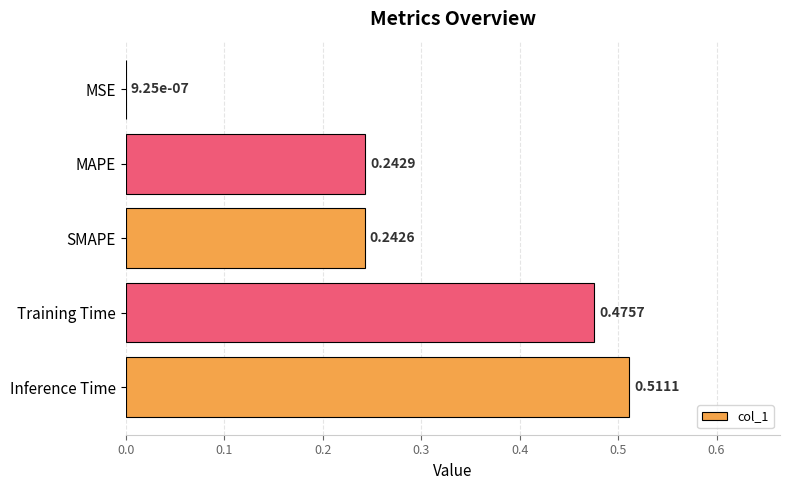

What is the sum of all values?

1.5